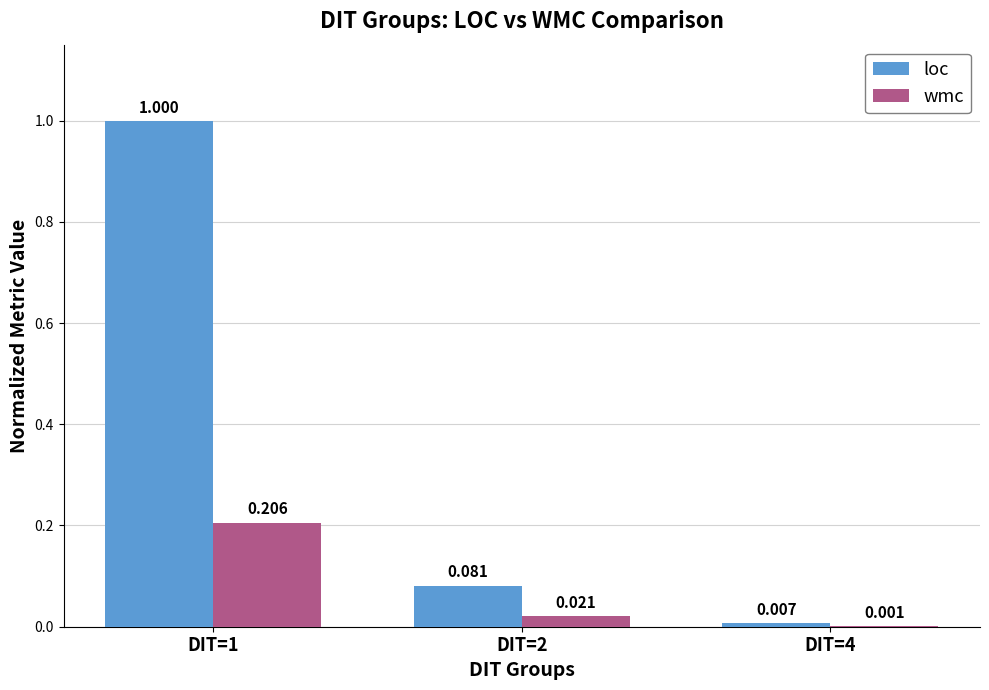

Which series changed the most between DIT=1 and DIT=2?

loc